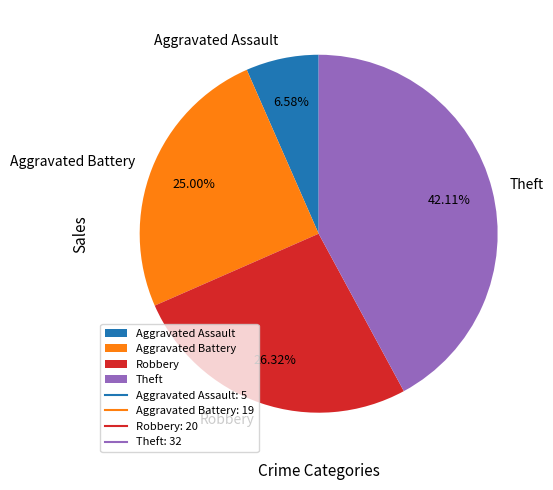

Is it true that Aggravated Battery is 37% of the pie?

False